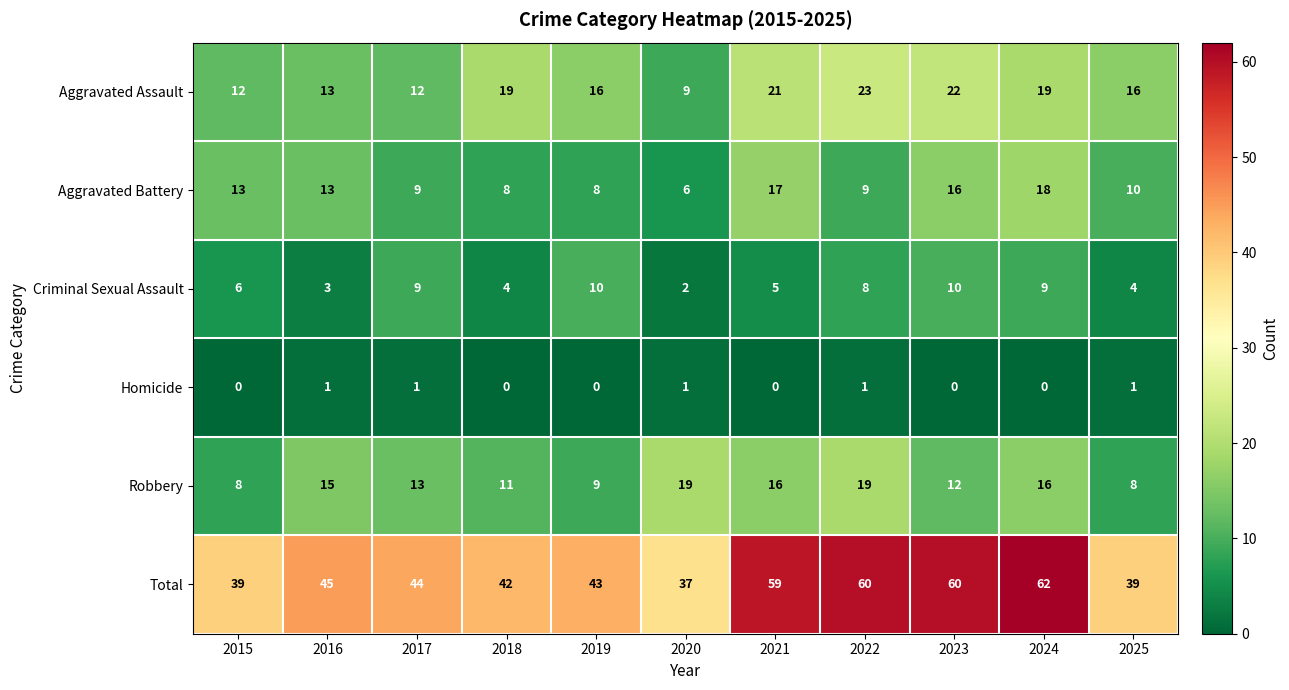

What value does the Total series have at 2022?

60